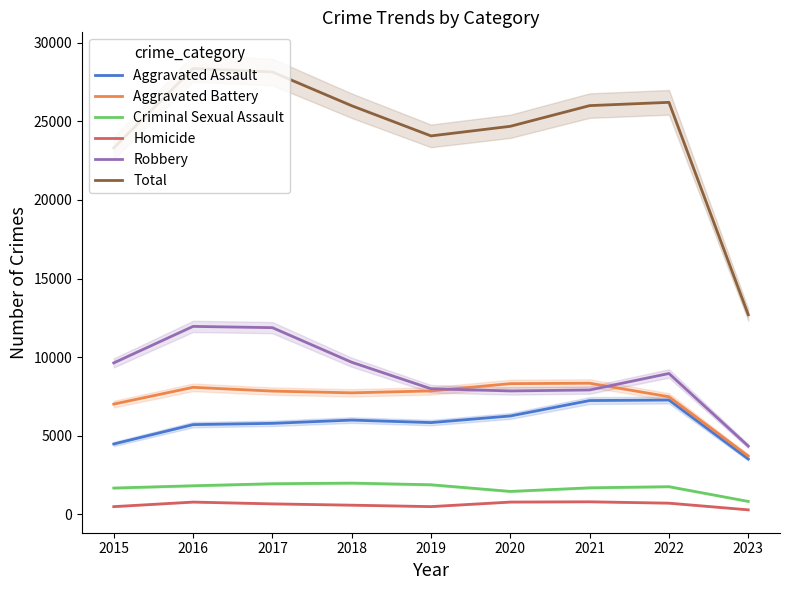

At how many categories does at least one series exceed 21926?

8